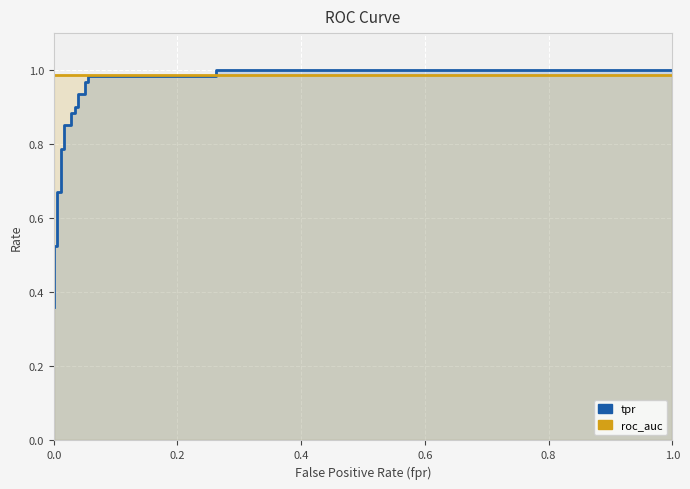

Reading right to left, transcribe all the data shown in this chart.

tpr: 1.0	1.0	1.0	1.0	1.0	1.0	0.9	0.9	0.9	0.9	0.9	0.9	0.9	0.9	0.8	0.8	0.7	0.7	0.5	0.5	0.4	0.4
roc_auc: 1.0	1.0	1.0	1.0	1.0	1.0	1.0	1.0	1.0	1.0	1.0	1.0	1.0	1.0	1.0	1.0	1.0	1.0	1.0	1.0	1.0	1.0